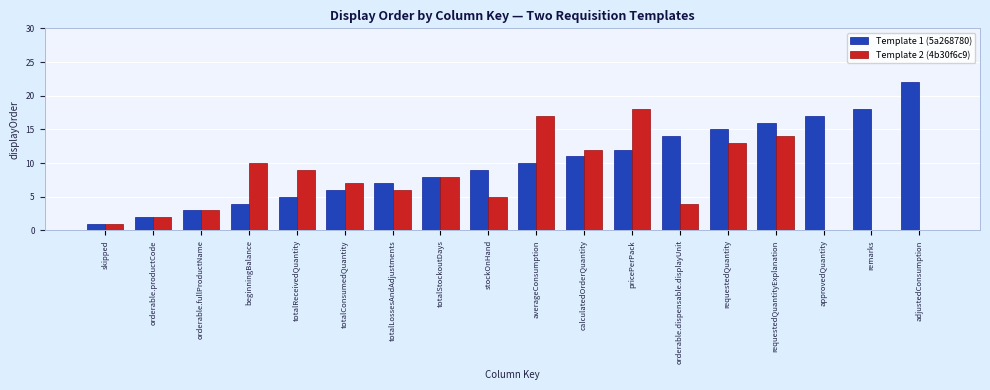

What is the average value of the Template 1 (5a268780) series?

10